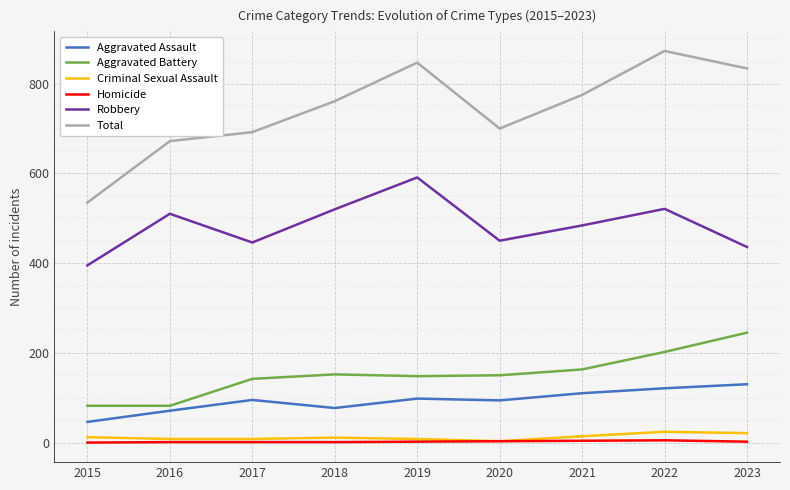

What is the lowest value of the Aggravated Battery series?

82